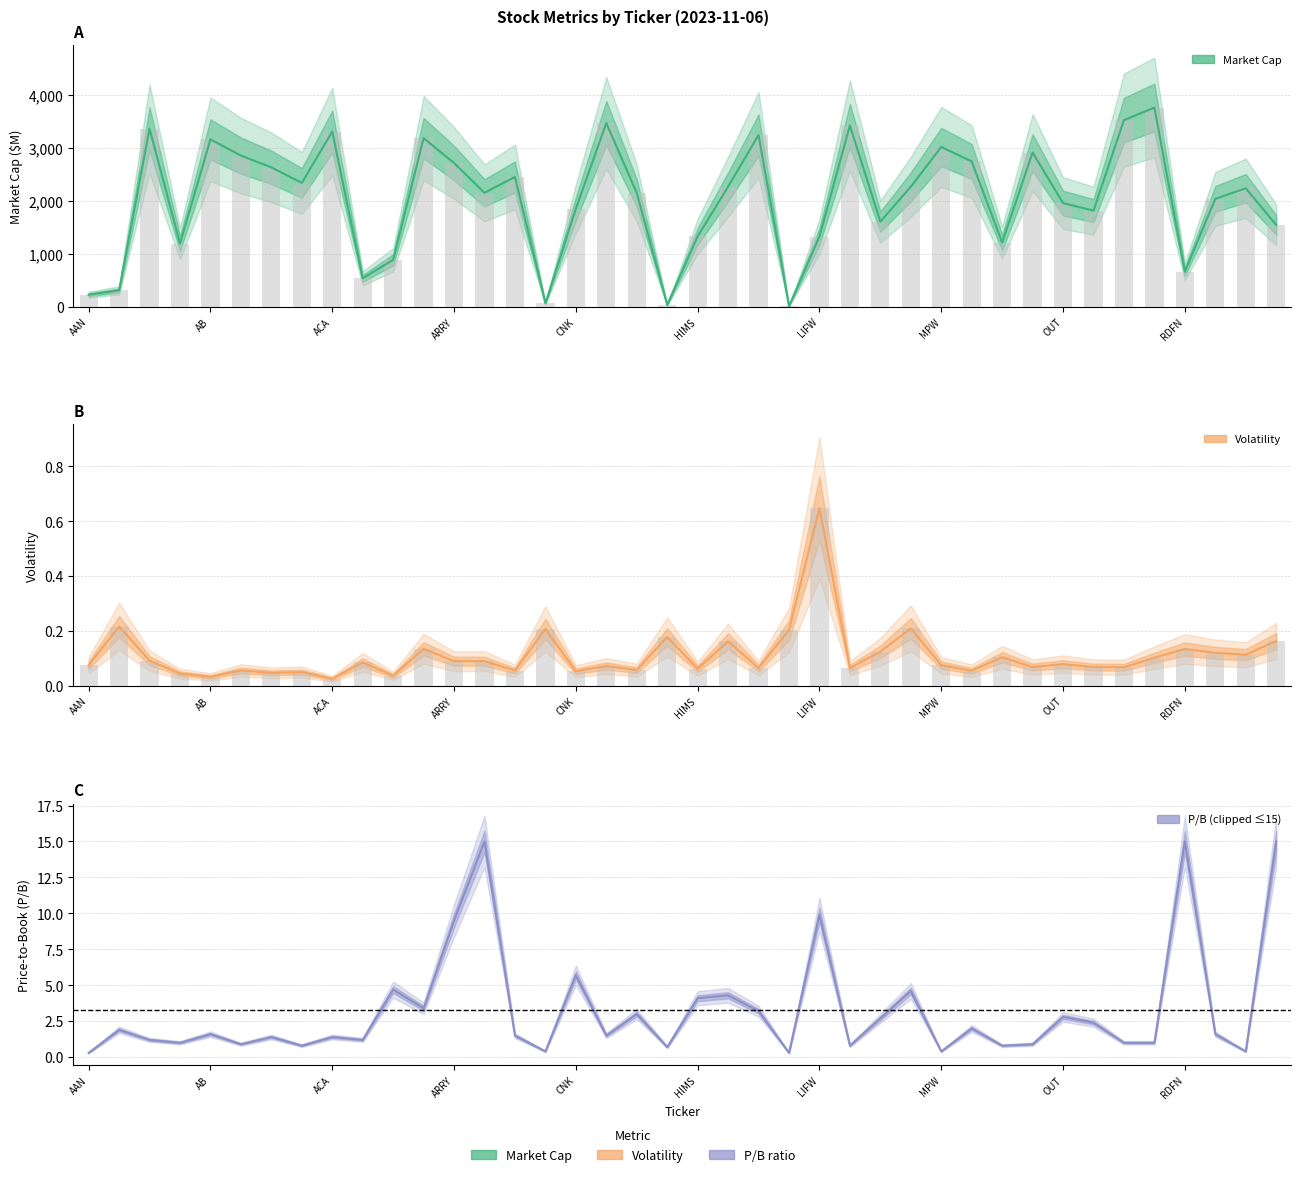

Where does the marketcap series first go above 2242?

AAP